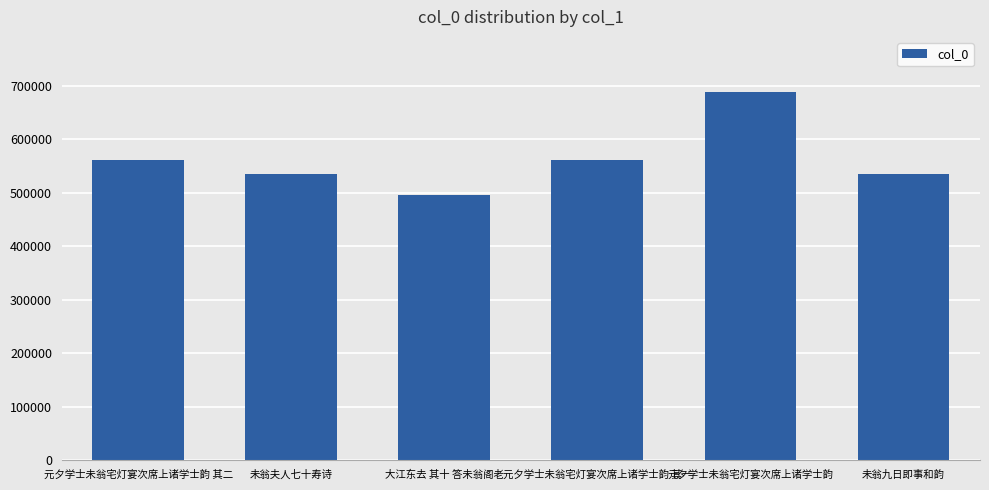

What is the difference between the maximum and second lowest values?

153217